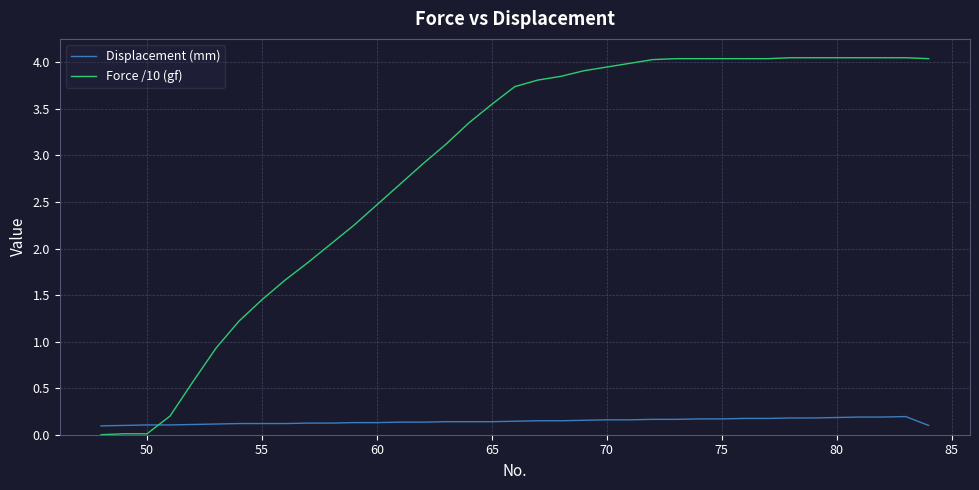

Which series has the largest range (max minus min)?

Force /10 (gf)